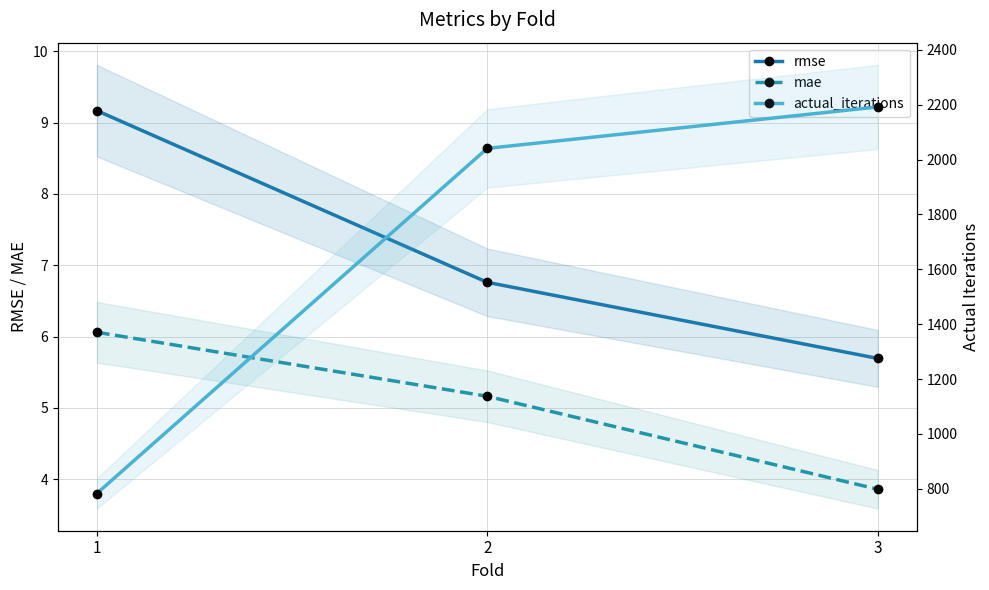

Does the chart have visible grid lines?

Yes